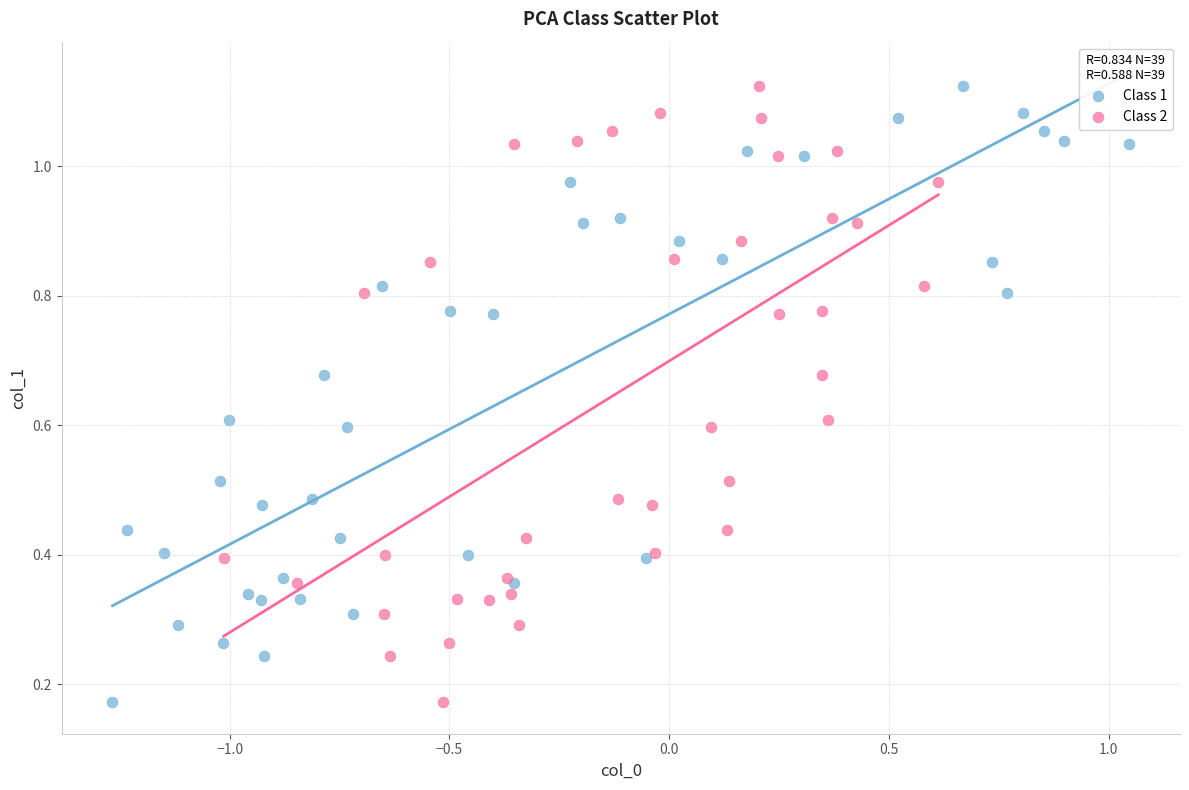

What are all the series names shown in the legend?

Class 1, Class 2